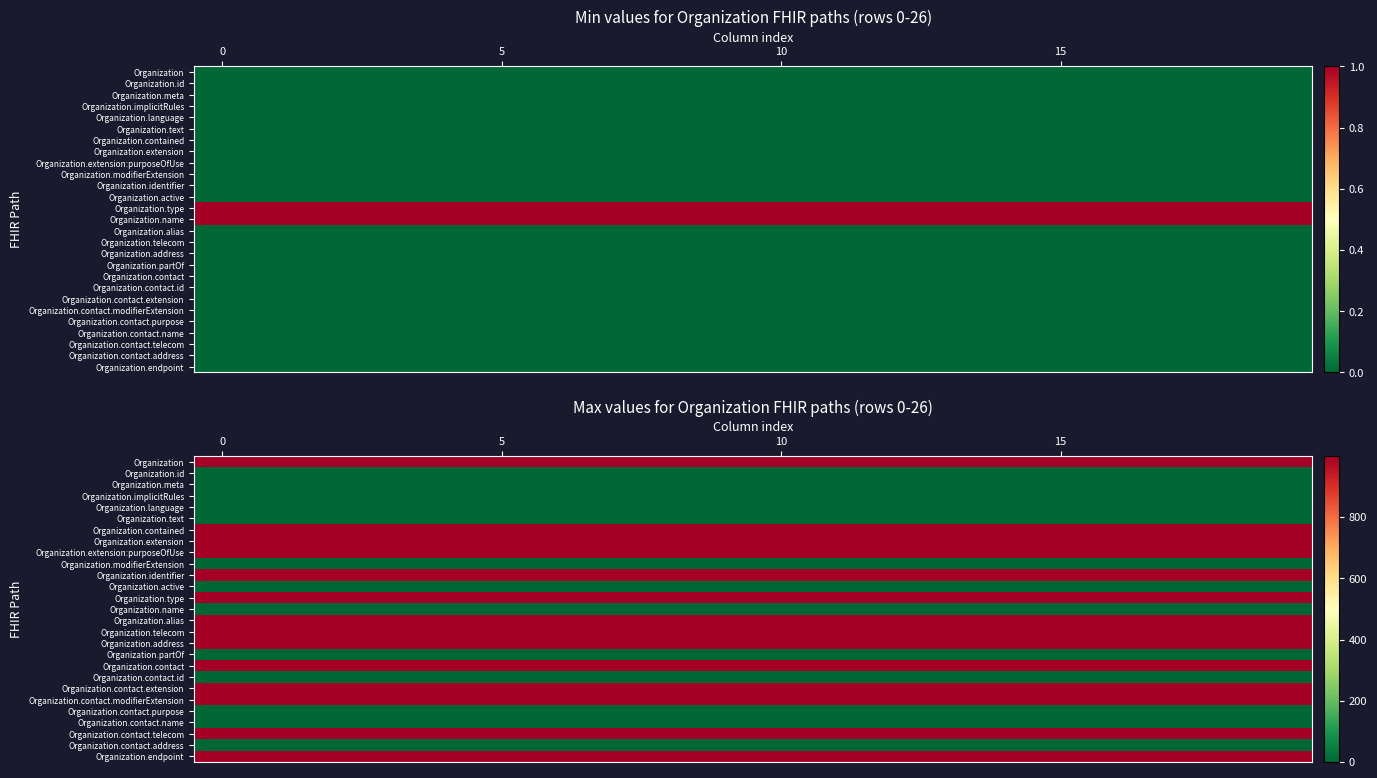

How many distinct data groups are displayed?

27